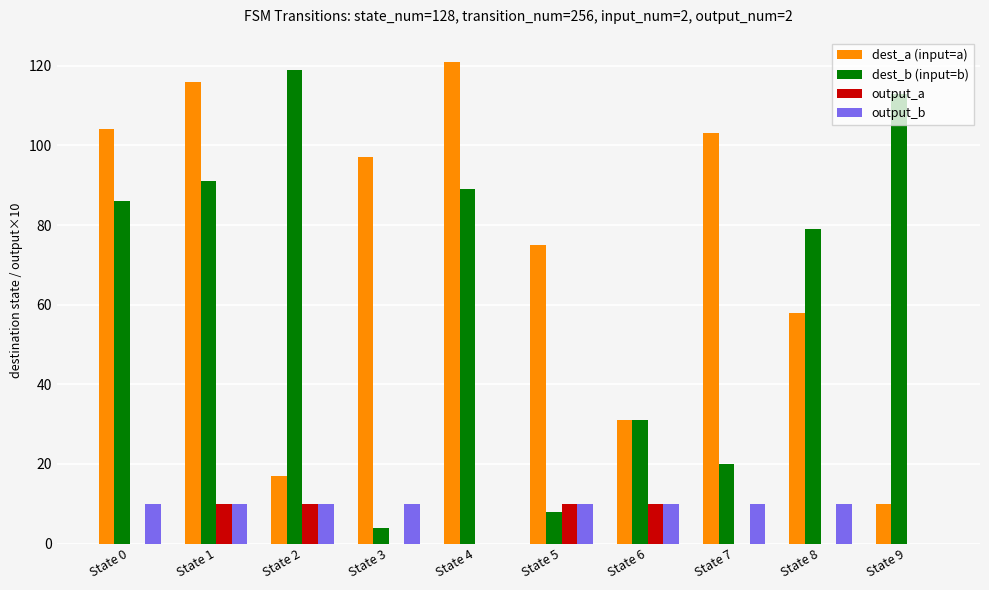

What is the maximum value for output_a?

10